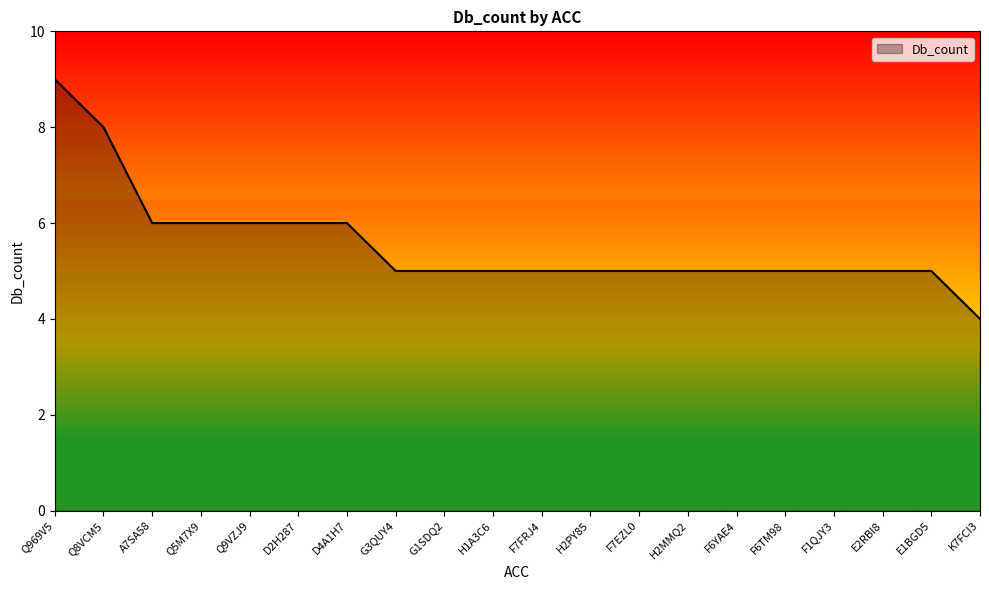

True or false: the data shows 3 at H2PY85.

False